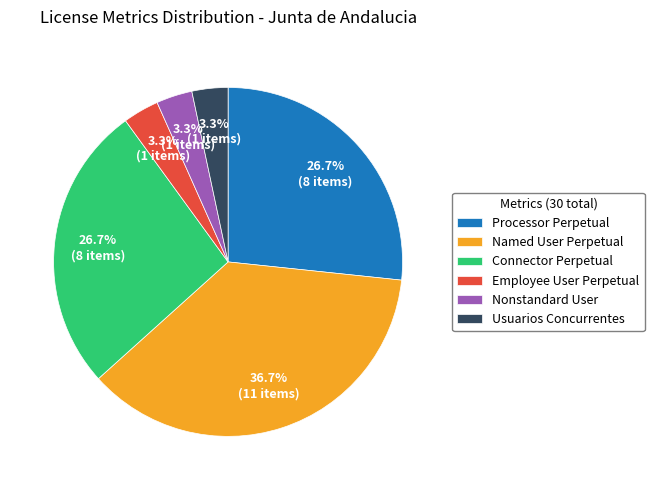

To the nearest percent, what percentage of the pie is Employee User Perpetual?

3%